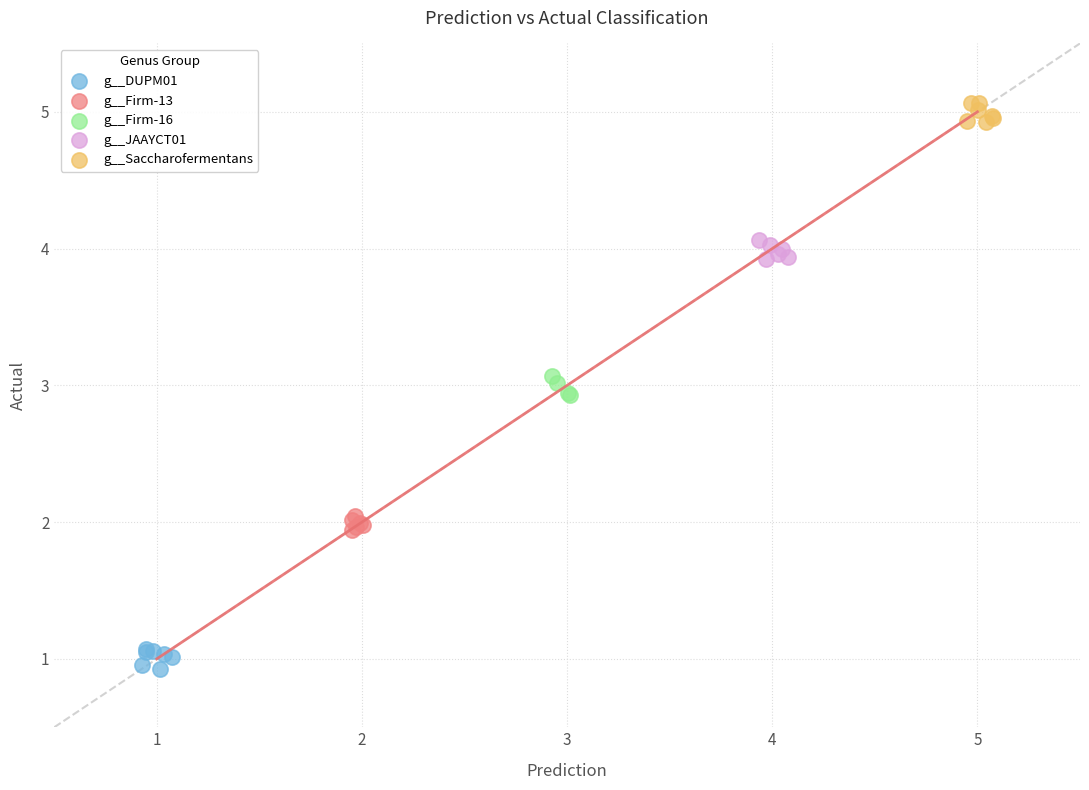

Which series reaches the maximum Y coordinate?

g__Saccharofermentans